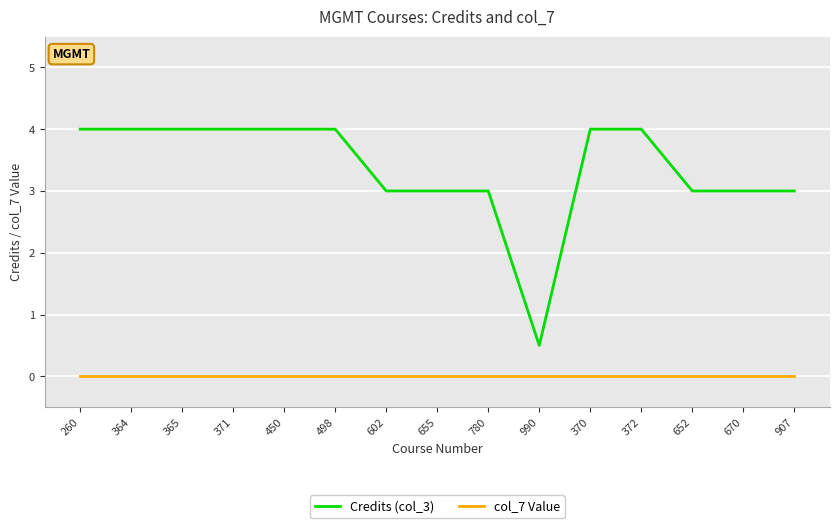

Reading right to left, extract all data points from this chart.

Credits (col_3): 3.0	3.0	3.0	4.0	4.0	0.5	3.0	3.0	3.0	4.0	4.0	4.0	4.0	4.0	4.0
col_7 Value: 0.0	0.0	0.0	0.0	0.0	0.0	0.0	0.0	0.0	0.0	0.0	0.0	0.0	0.0	0.0